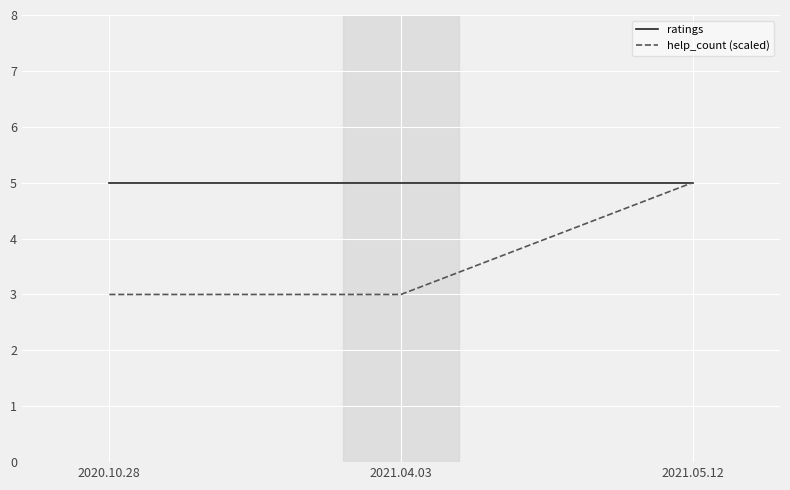

List the series in order of their overall mean, highest first.

ratings, help_count (scaled)